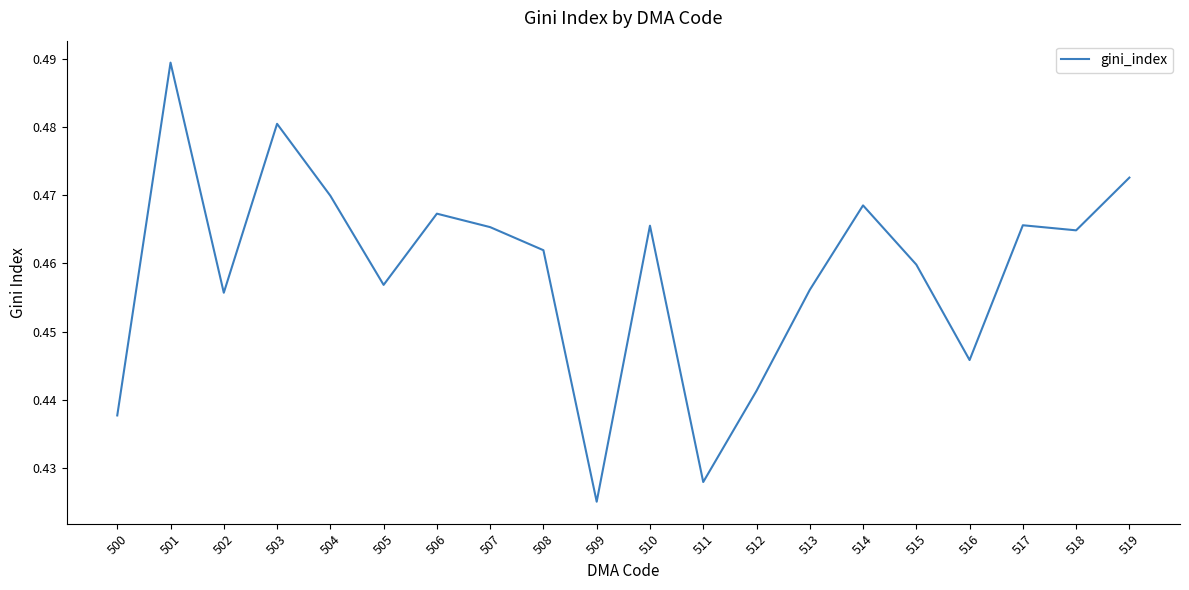

How many interior local valleys (lower than both neighbors) does the data have?

6